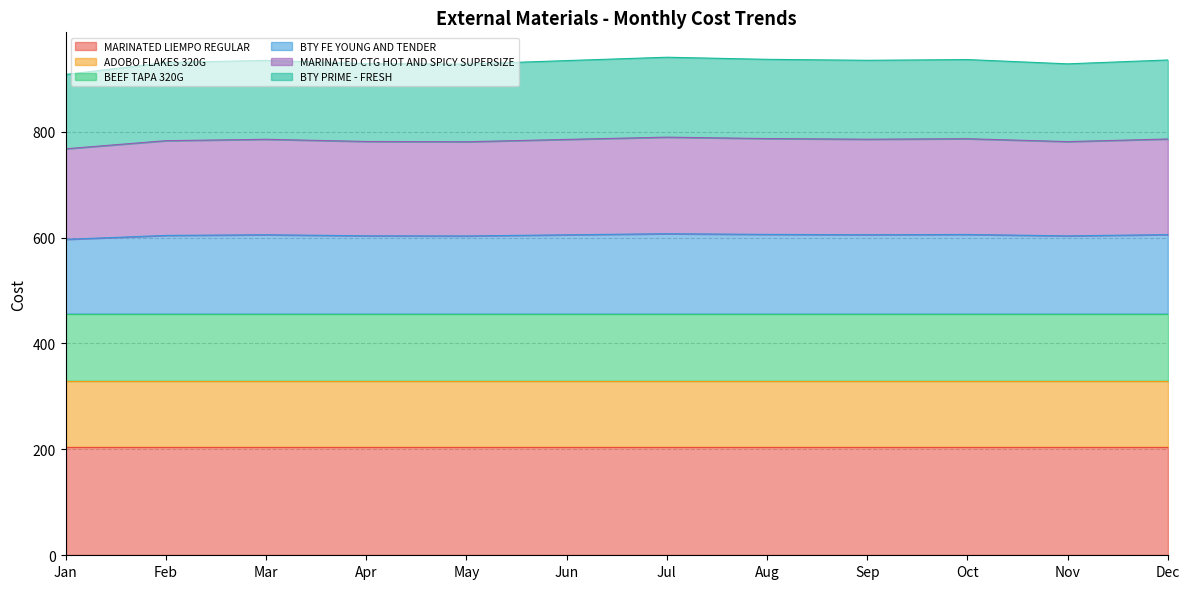

Is it true that MARINATED LIEMPO REGULAR equals 43.3 at Aug?

False